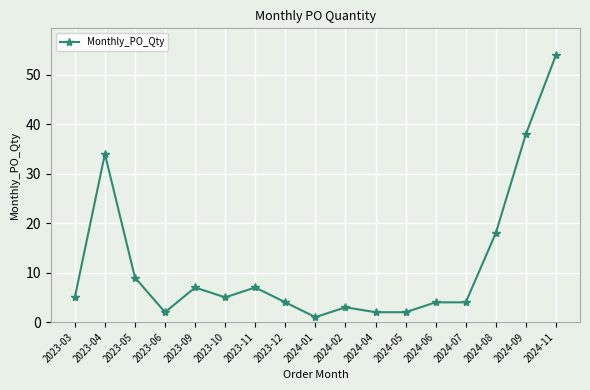

At which category does the data reach its first local valley?

2023-06